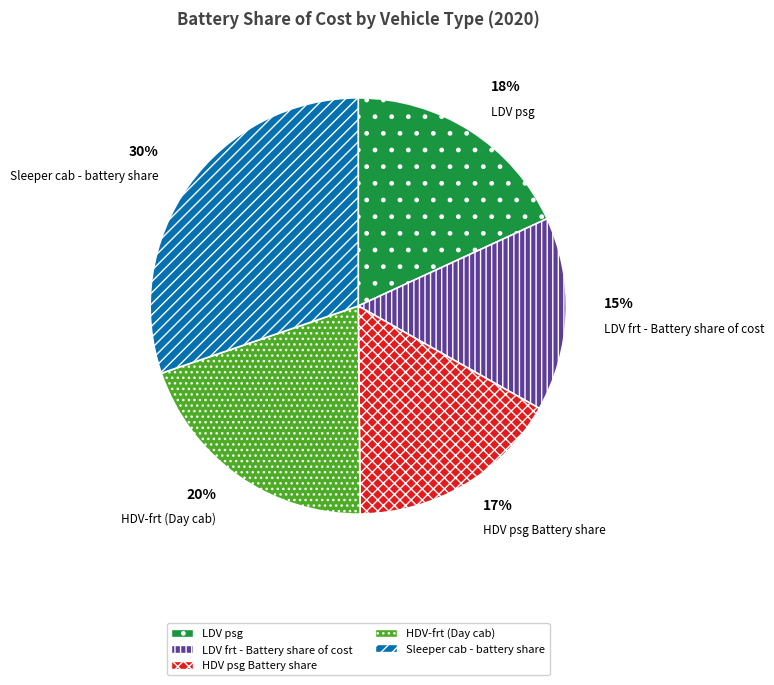

Does LDV frt - Battery share of cost account for over 50% of the chart?

No